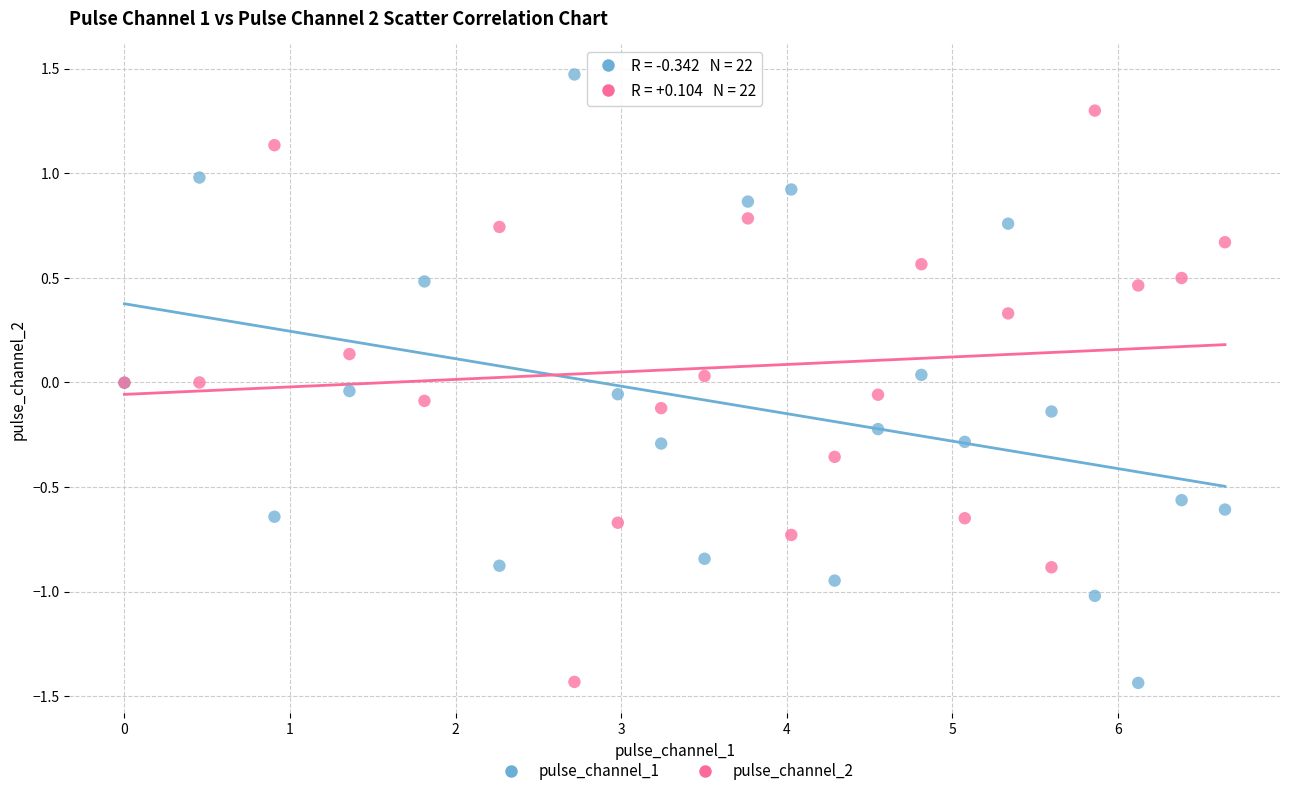

Which series reaches the maximum Y coordinate?

pulse_channel_1